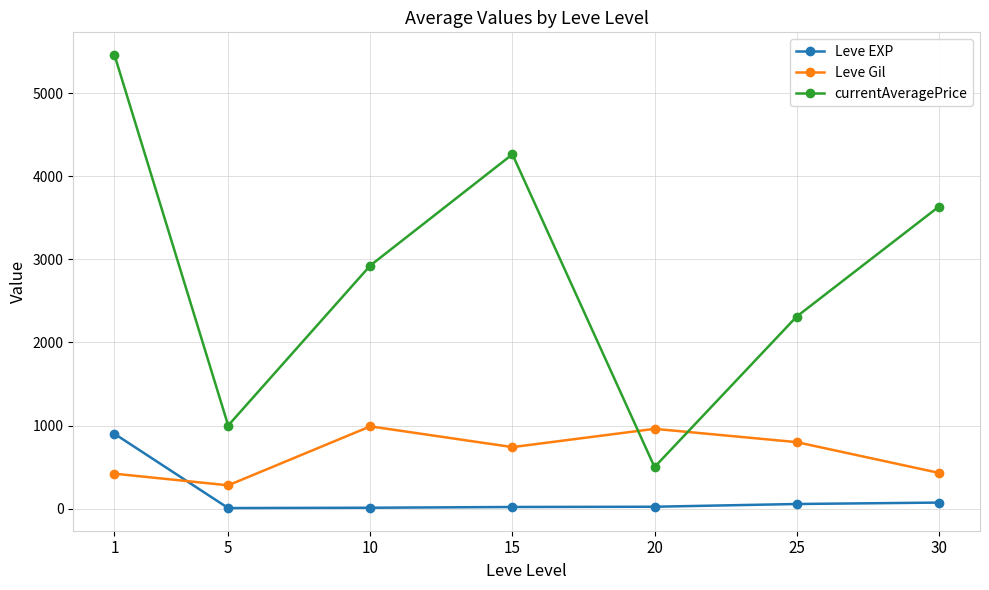

Is the value of Leve Gil at 30 greater than the value of Leve EXP at 15?

Yes